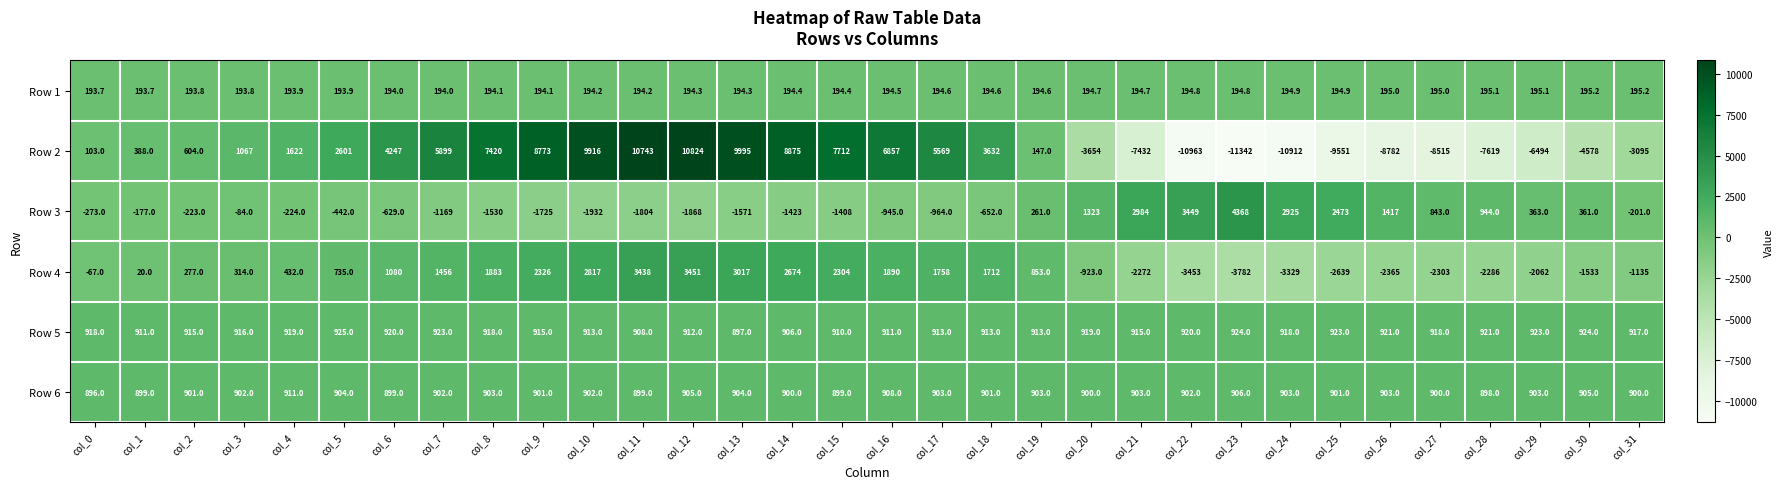

What is the difference between the Row 3 values at col_28 and col_0?

1217.0